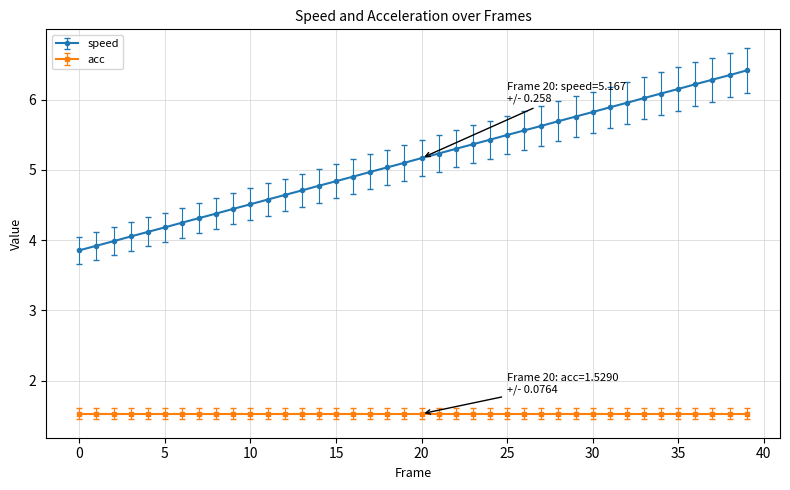

Which series has the largest total across all categories?

speed